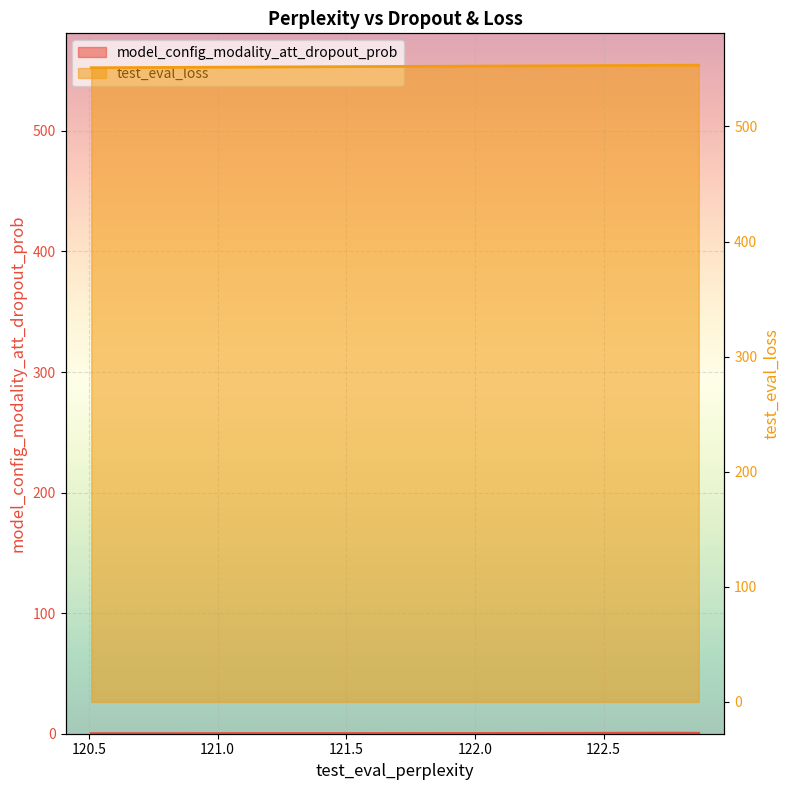

Which series has the largest range (max minus min)?

test_eval_loss line